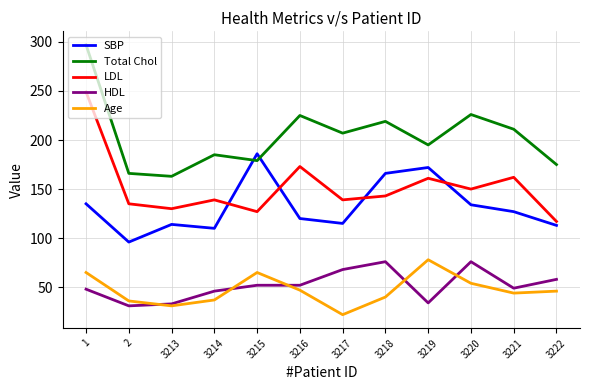

The value of SBP at 3214 is 197. True or false?

False